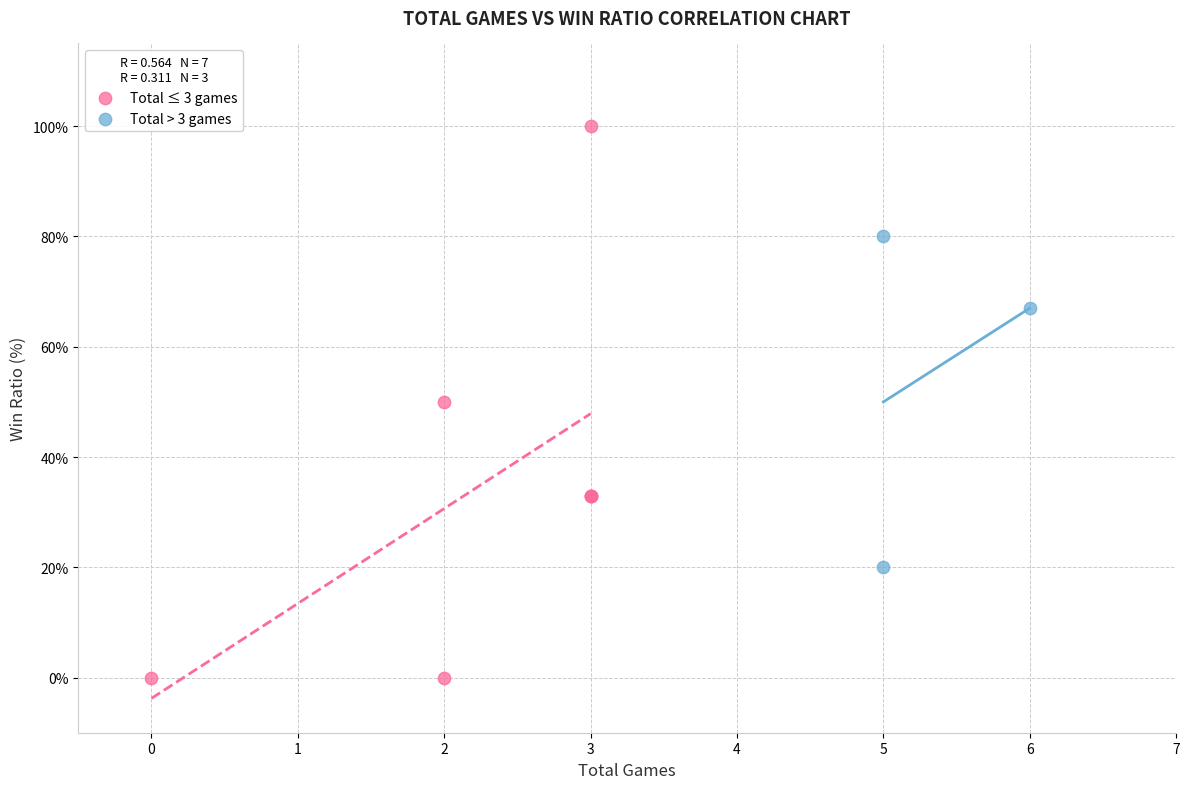

Which series has the widest spread of Y values?

Total ≤ 3 games